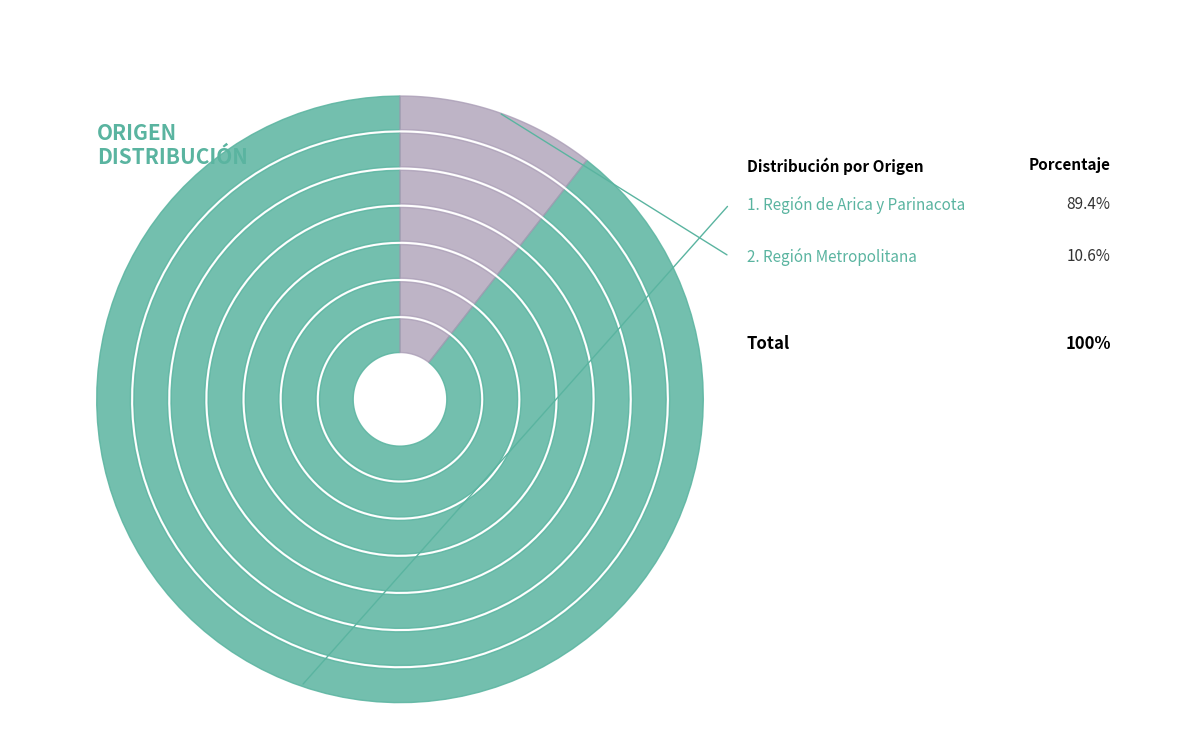

Is it true that 37 is 15% of the pie?

False